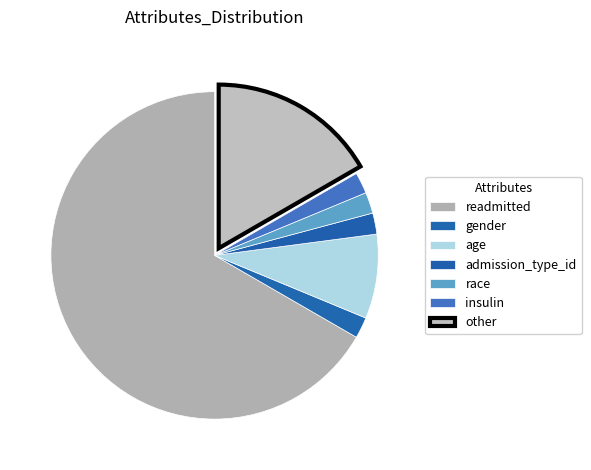

Which category accounts for the majority?

readmitted